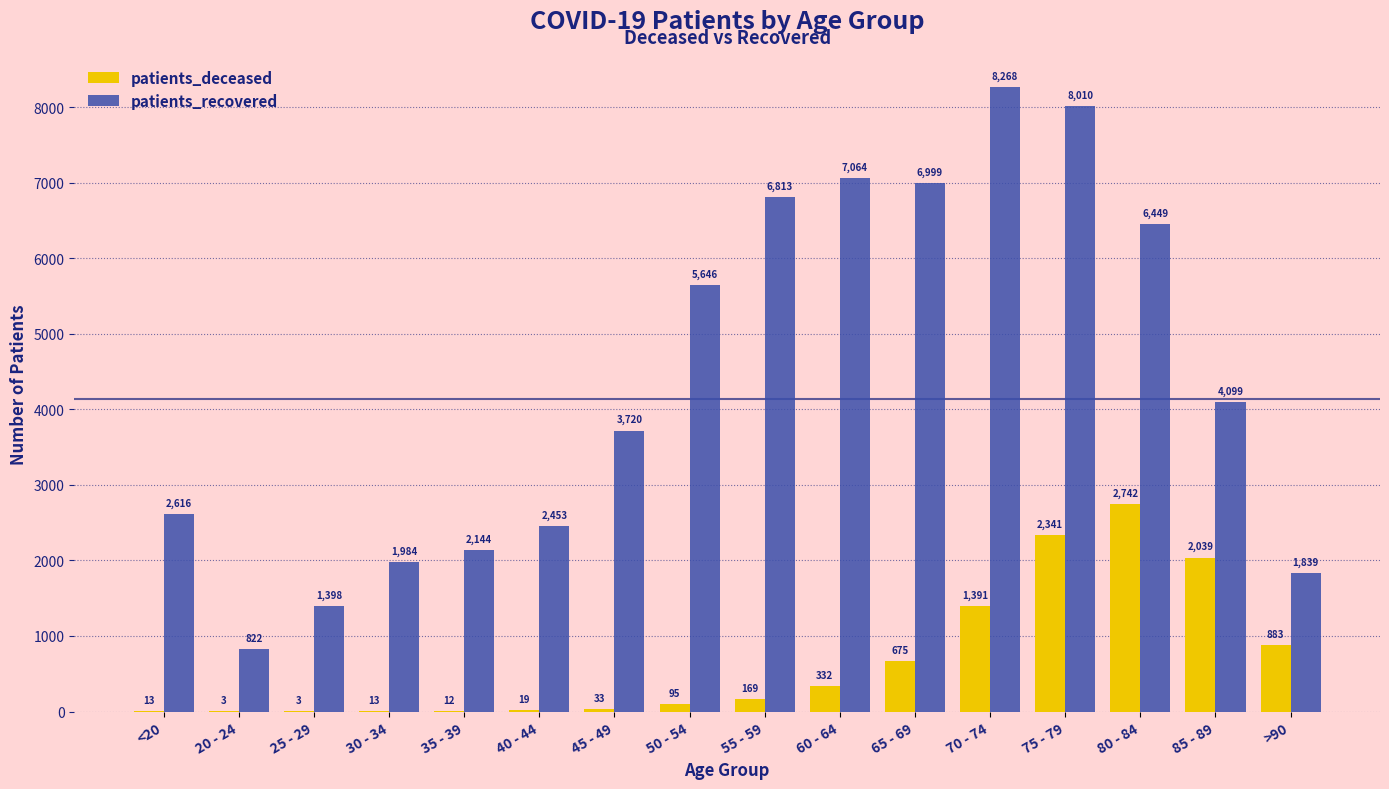

Reading left to right, extract all data points from this chart.

patients_deceased: 13	3	3	13	12	19	33	95	169	332	675	1391	2341	2742	2039	883
patients_recovered: 2616	822	1398	1984	2144	2453	3720	5646	6813	7064	6999	8268	8010	6449	4099	1839